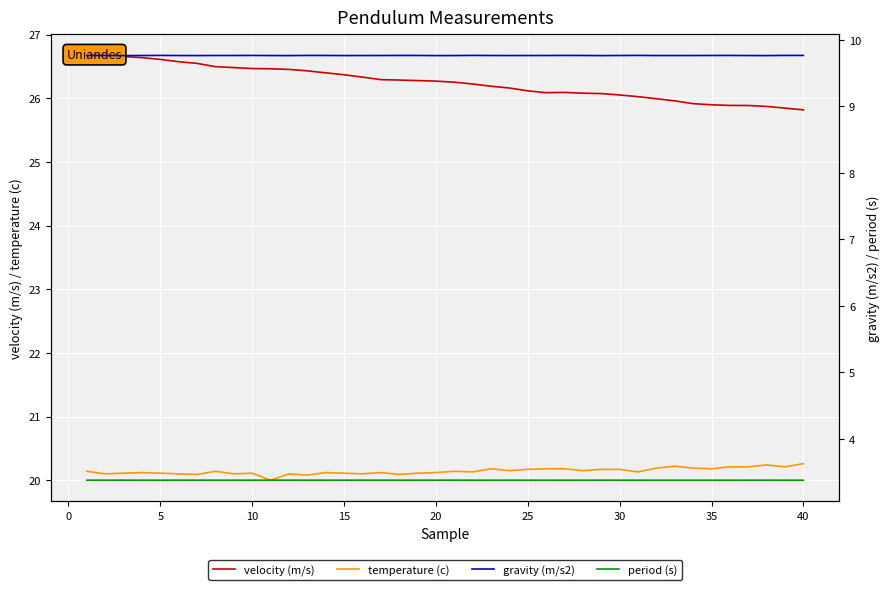

What is the smallest value displayed?

3.4